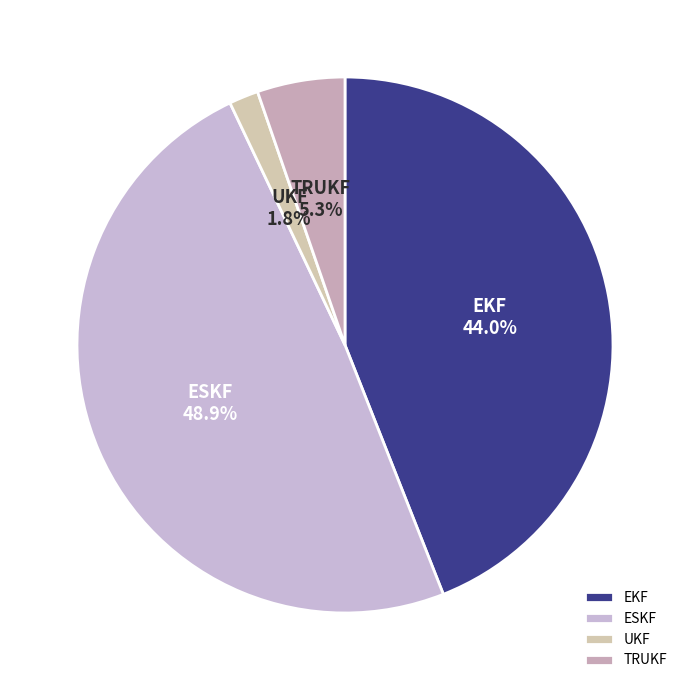

How many segments does this pie chart have?

4